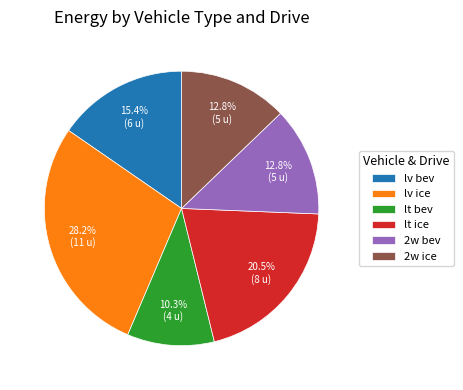

What percentage is the lv ice slice, to the nearest percent?

28%